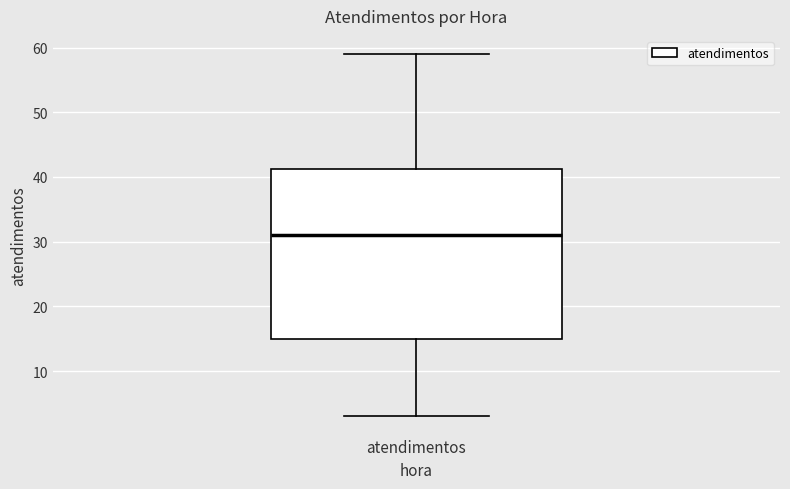

Transcribe this box plot: give where the median line is, the range the box spans, and where the two whiskers end, as read against the y-axis. The values are not printed on the chart, so give them approximately, as read against the axis.

median 31, box 15 to 41, whiskers 3 to 59